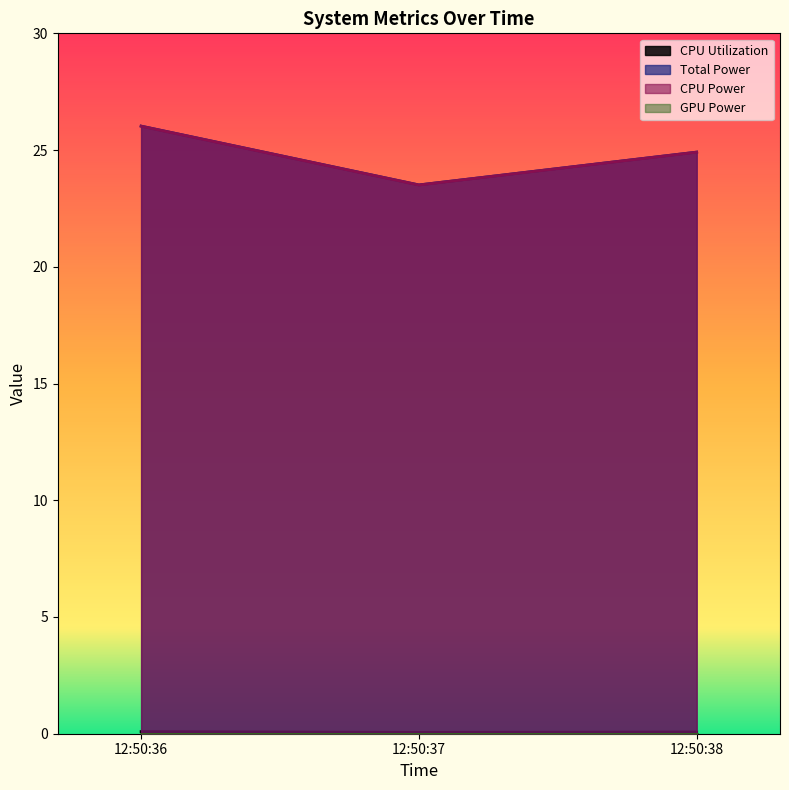

What is the highest value of the CPU Utilization series?

0.1